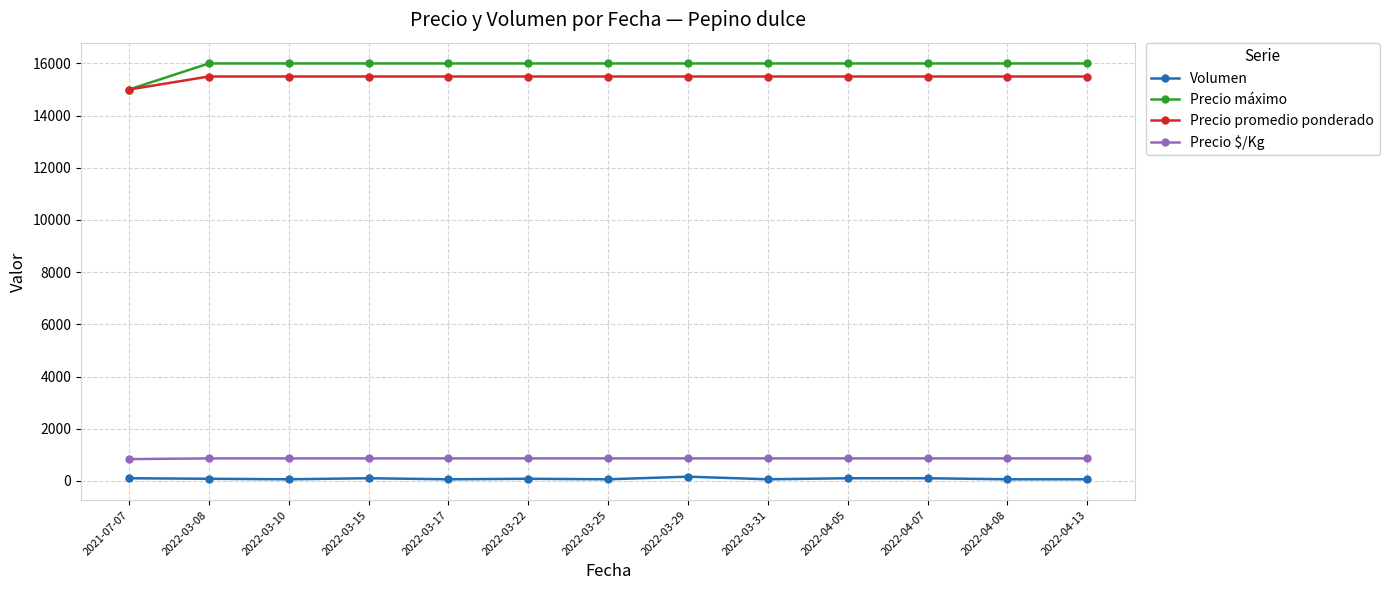

What is the total value across all series at 2022-03-10?

32421